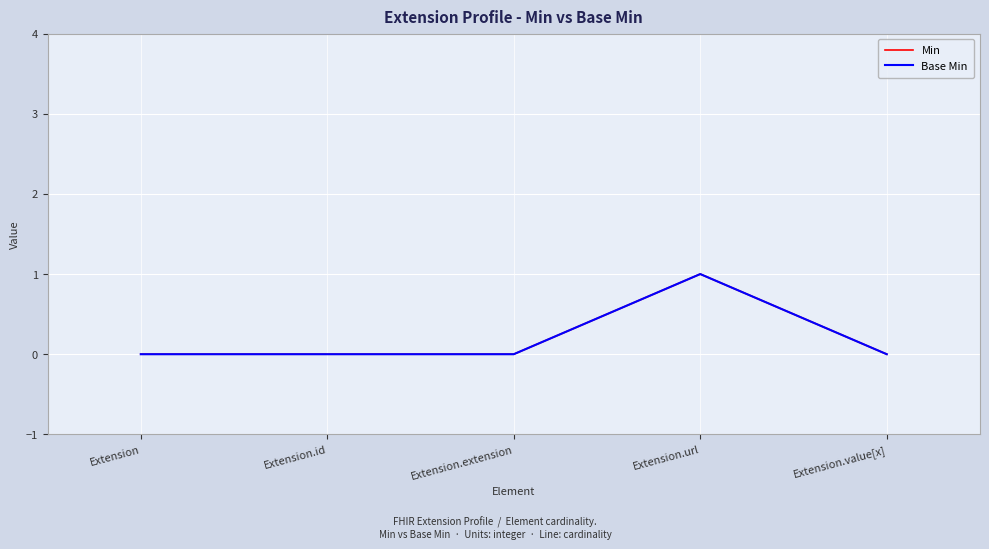

What is the label of the 5th point from the right?

Extension